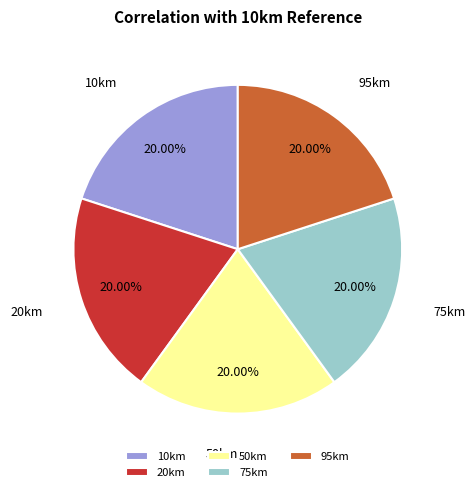

Does 95km represent more than half of the total?

No